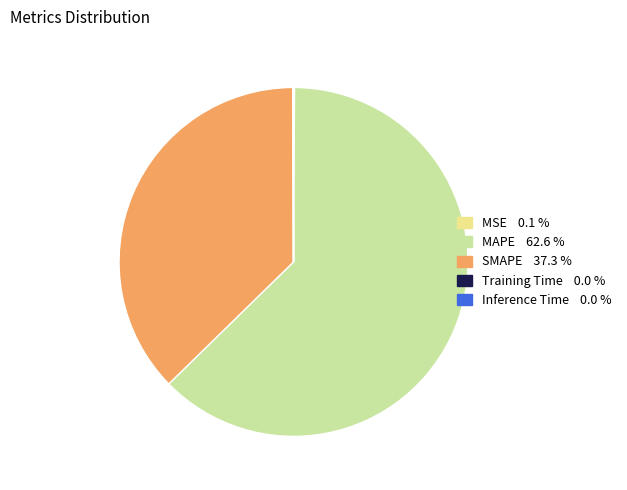

The MAPE slice represents 63% of the pie. True or false?

True